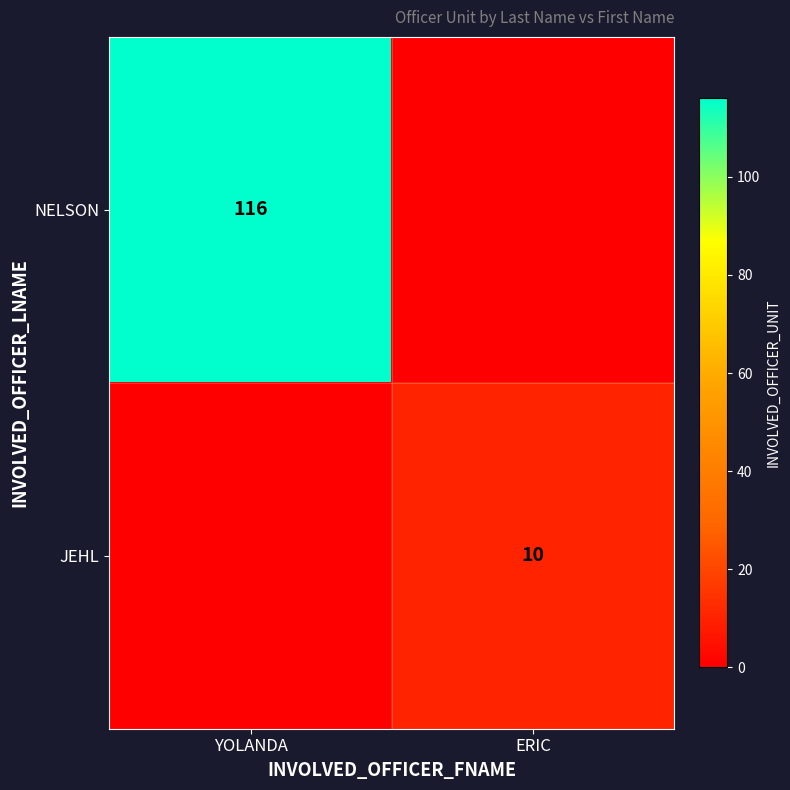

Is it true that NELSON equals 116 at YOLANDA?

True